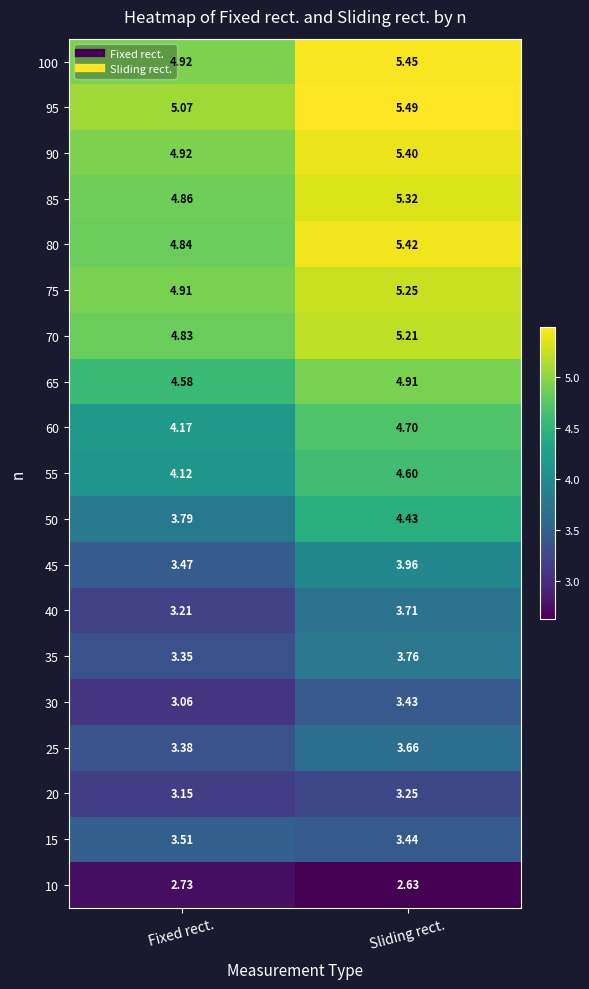

At which label is 55 closest to 4?

Fixed rect.